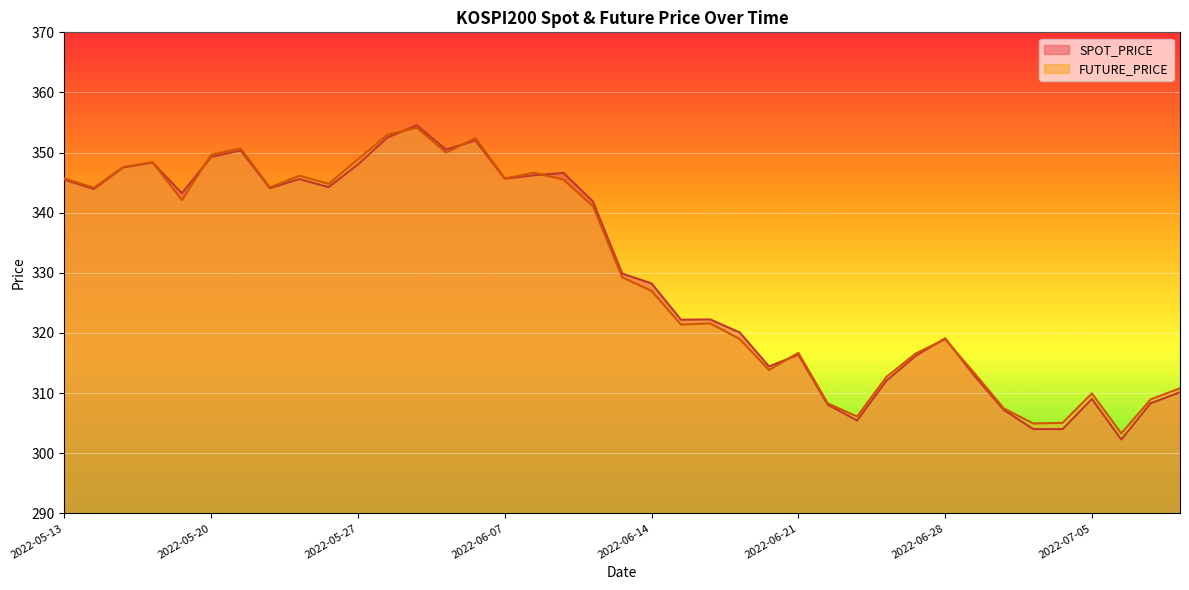

Where do FUTURE_PRICE and SPOT_PRICE first cross each other?

2022-05-18 and 2022-05-19